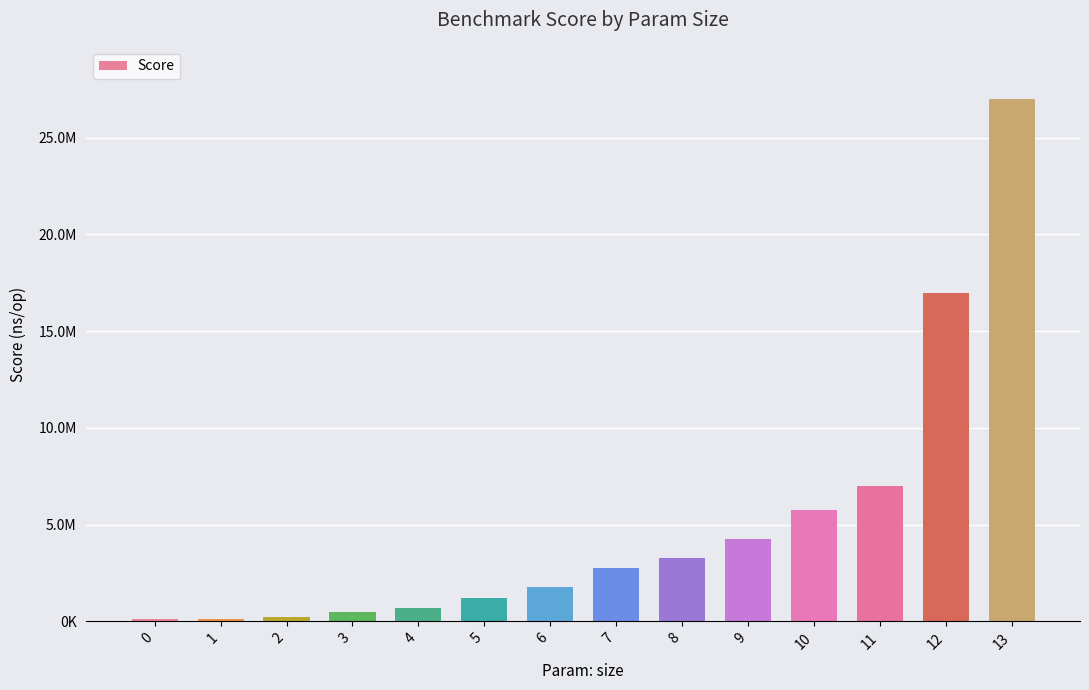

At which category does the chart reach its peak across all series?

13